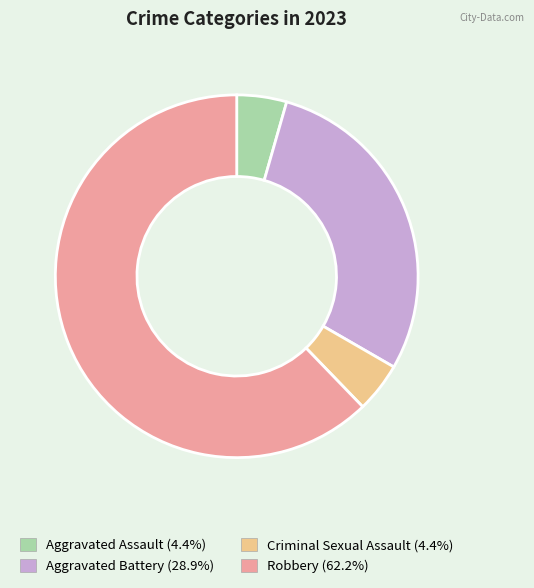

Do Aggravated Battery and Criminal Sexual Assault together represent more than half of the pie?

No